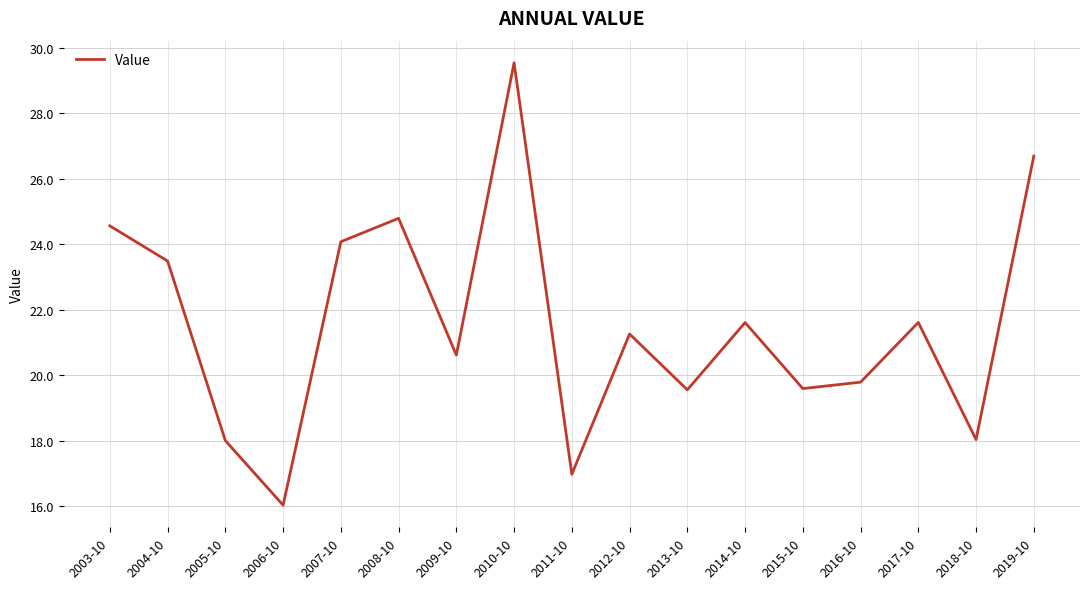

Where does the data first go above 21?

2003-10